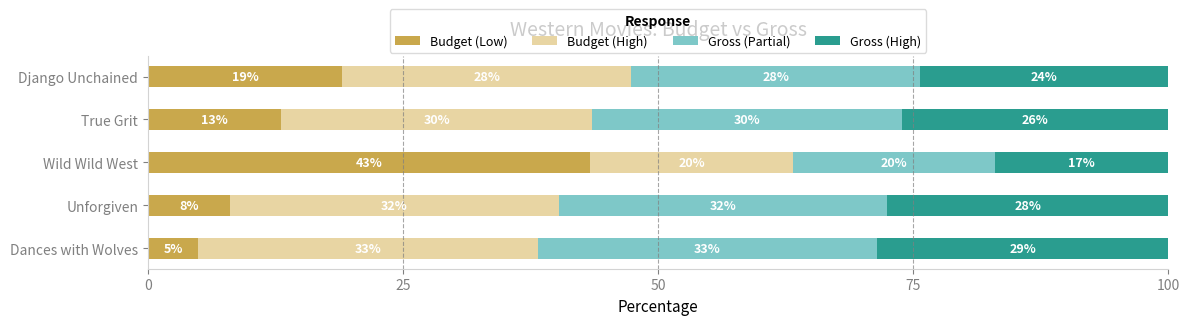

What are all the series names shown in the legend?

Budget (Low), Budget (High), Gross (Partial), Gross (High)